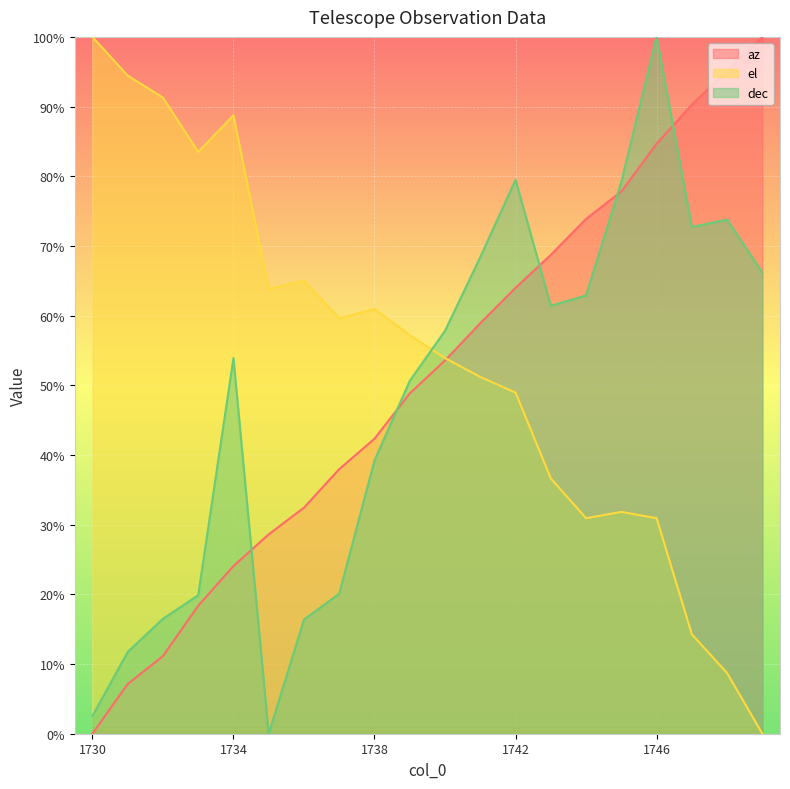

What value does the el series have at 1744?

30.9